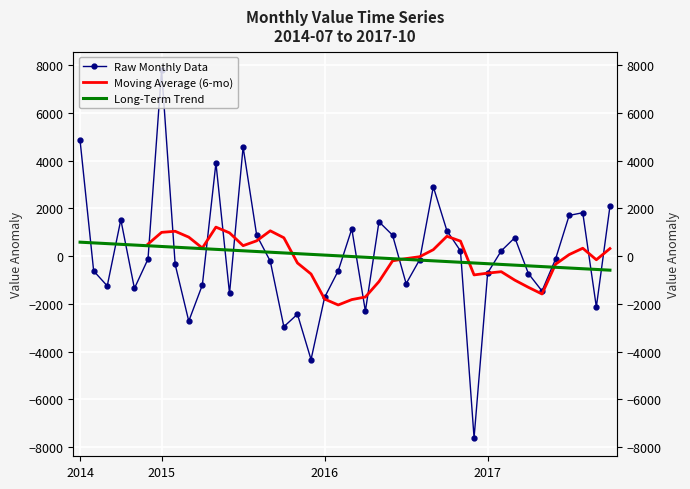

Where is the data nearest to the value 91?

2016-11-01